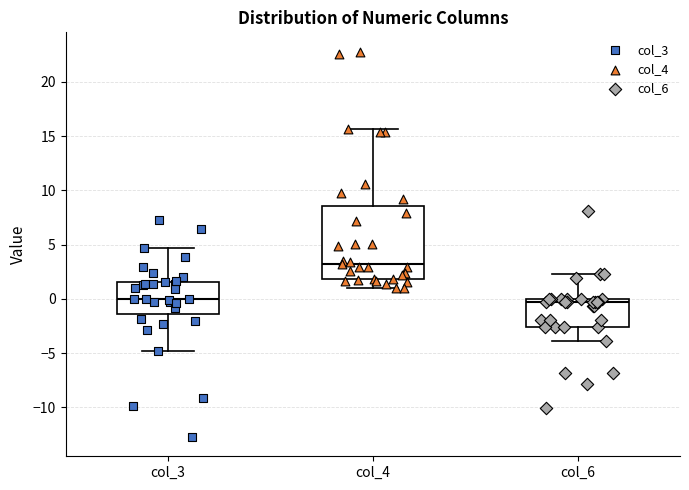

Which box is the tallest, from its lower edge to its upper edge?

col_4